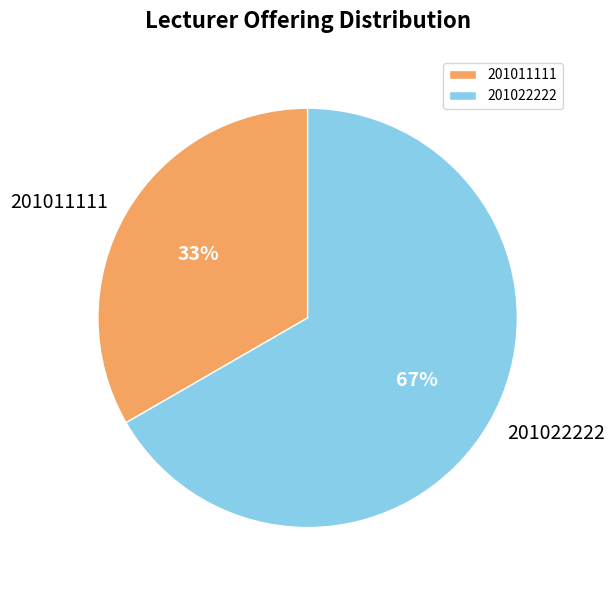

Which slice represents more than half of the pie?

201022222